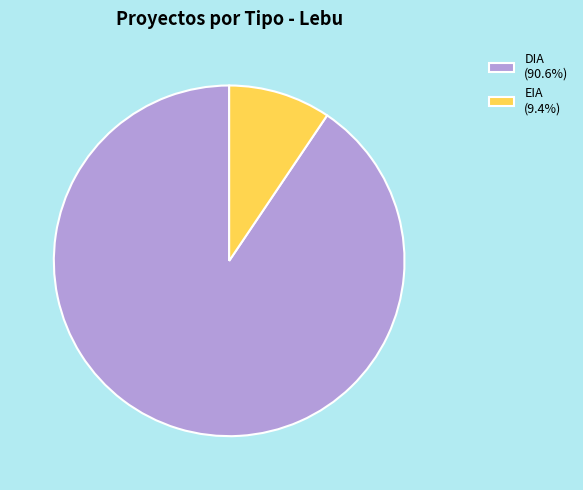

Do DIA and EIA together represent more than half of the pie?

Yes